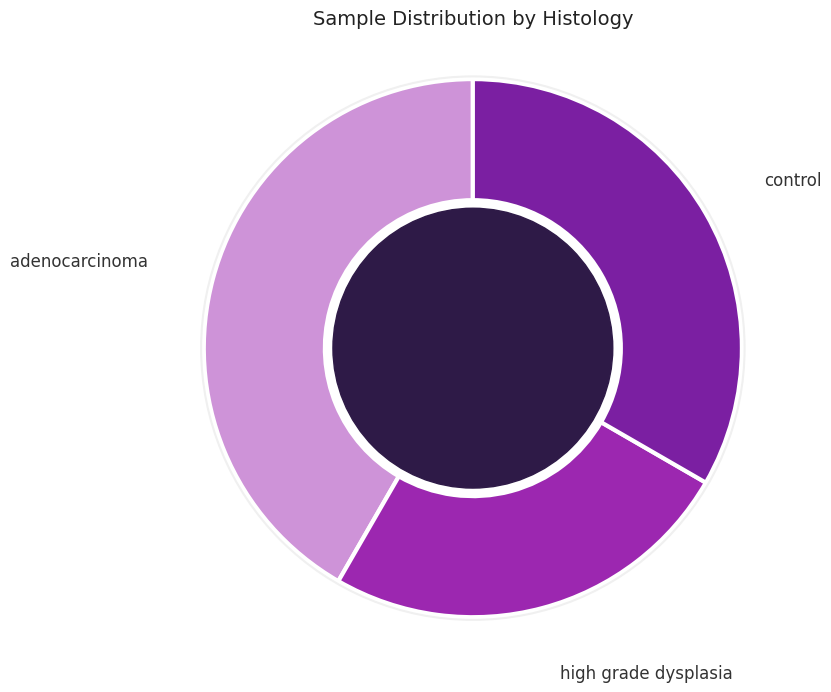

What is the smallest slice in the pie chart?

high grade dysplasia